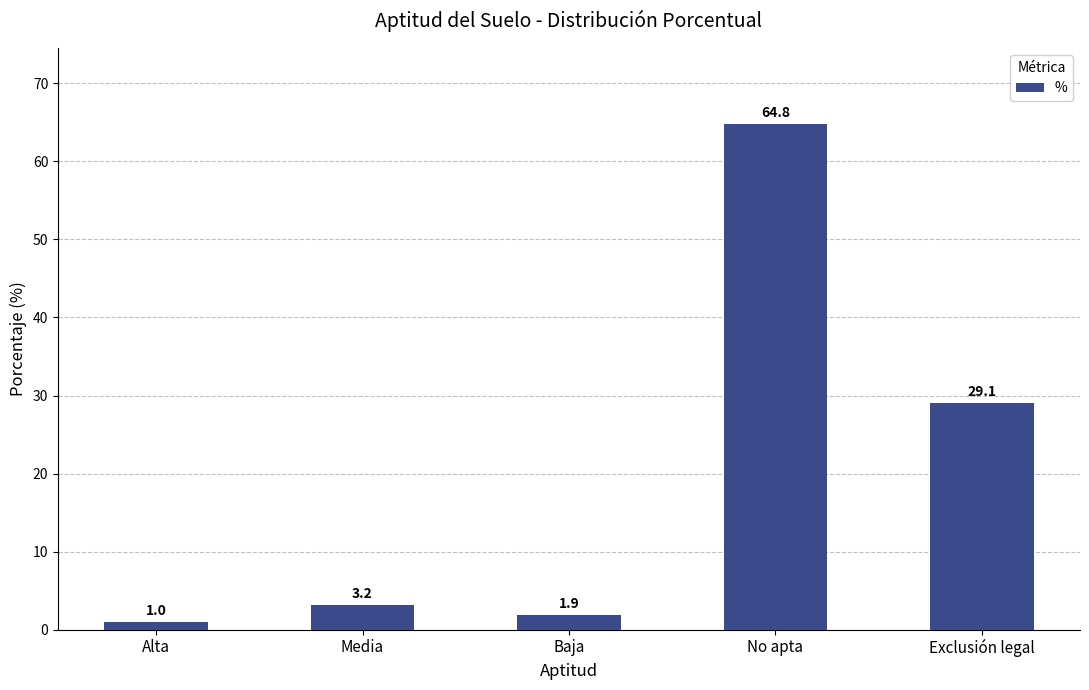

List the labels in order of value, largest first.

No apta, Exclusión legal, Media, Baja, Alta